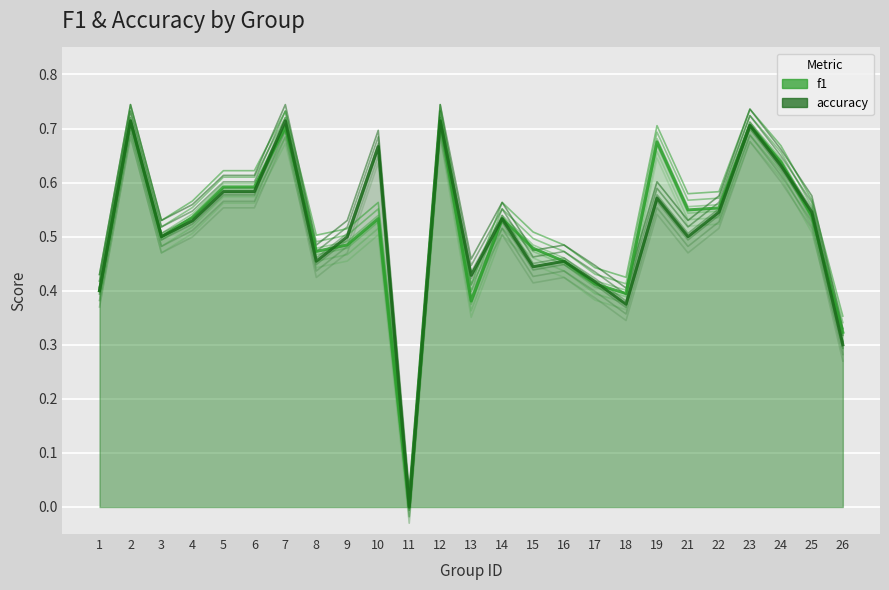

What is the maximum value for f1?

0.7